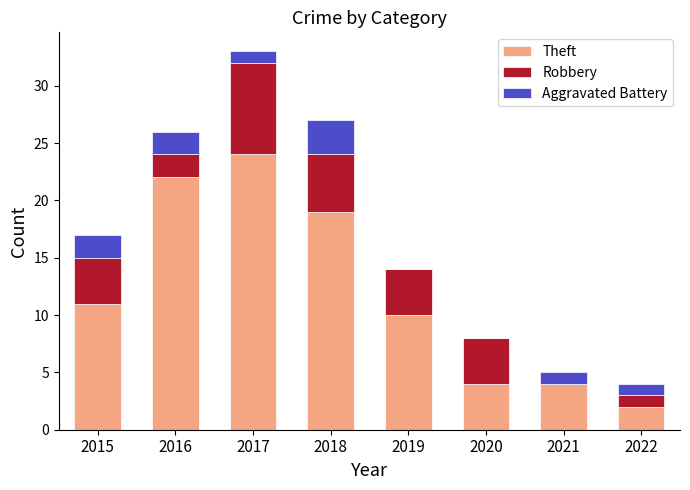

Are the bars horizontal?

No